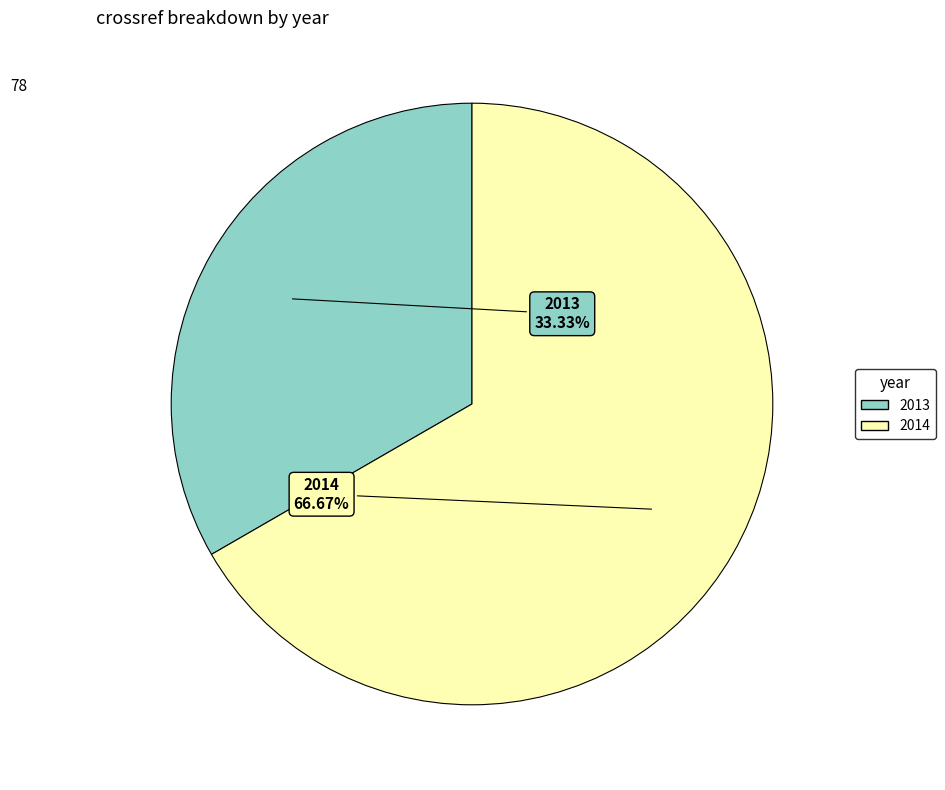

True or false: 2014 accounts for 54% of the total.

False